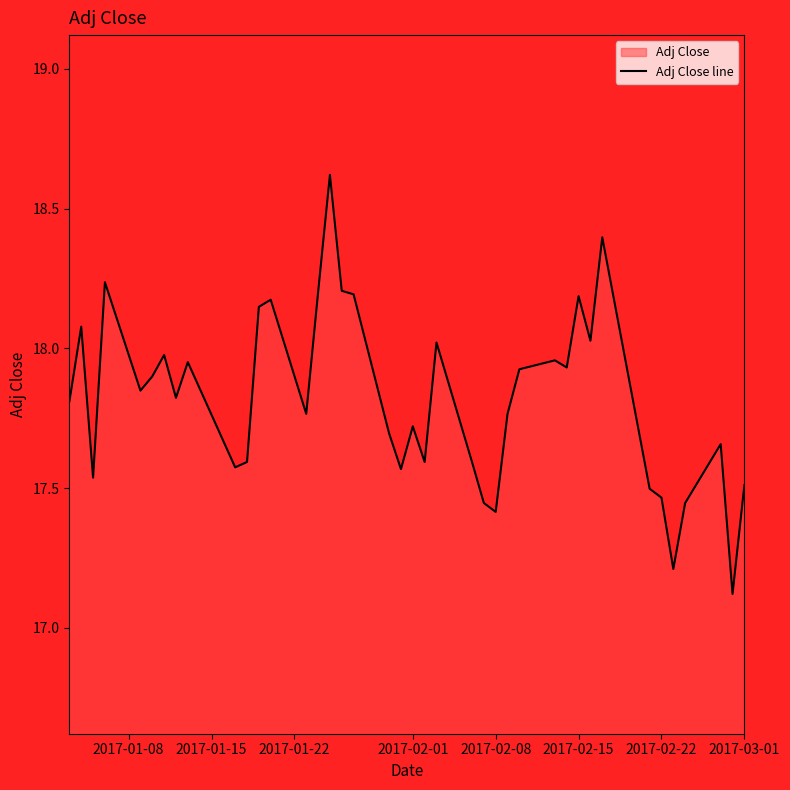

What is the minimum value shown in the chart?

17.1